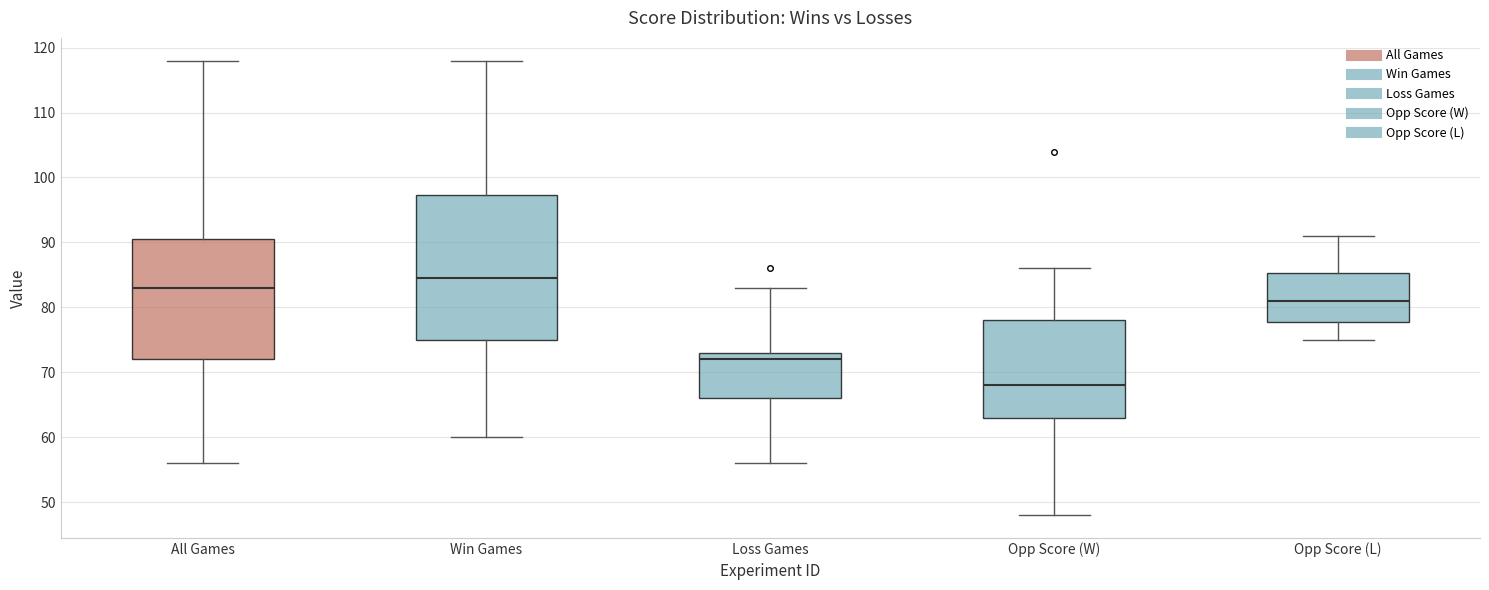

Reading left to right, transcribe this box plot: for each box, give where its median line is, the range the box spans, and where its two whiskers end, as read against the y-axis. The values are not printed on the chart, so give them approximately, as read against the axis.

All Games: median 83, box 72 to 91, whiskers 56 to 118
Win Games: median 85, box 75 to 97, whiskers 60 to 118
Loss Games: median 72, box 66 to 73, whiskers 56 to 83
Opp Score (W): median 68, box 63 to 78, whiskers 48 to 86
Opp Score (L): median 81, box 78 to 85, whiskers 75 to 91